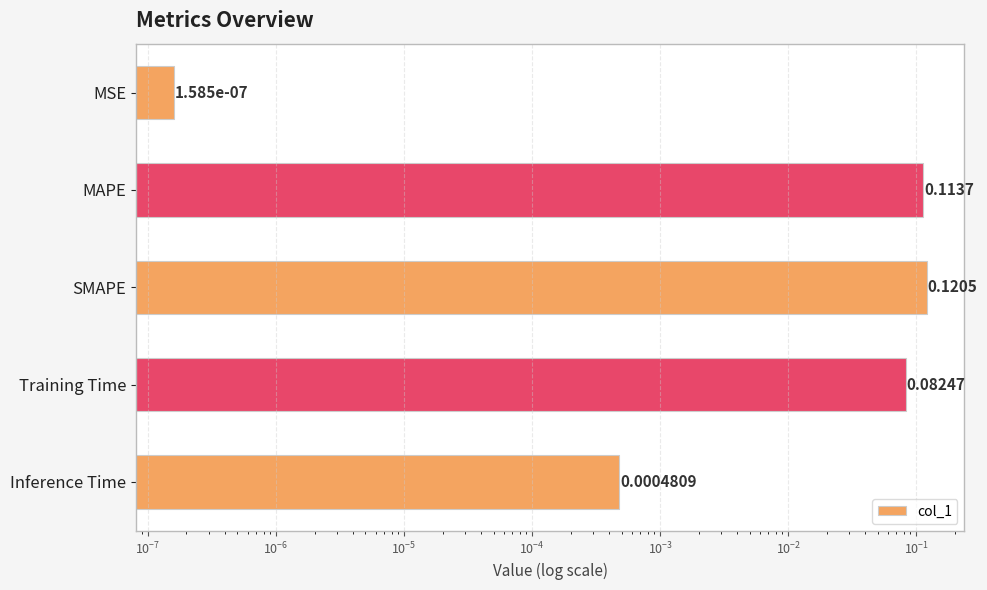

What is the difference between the second highest and minimum values?

0.1